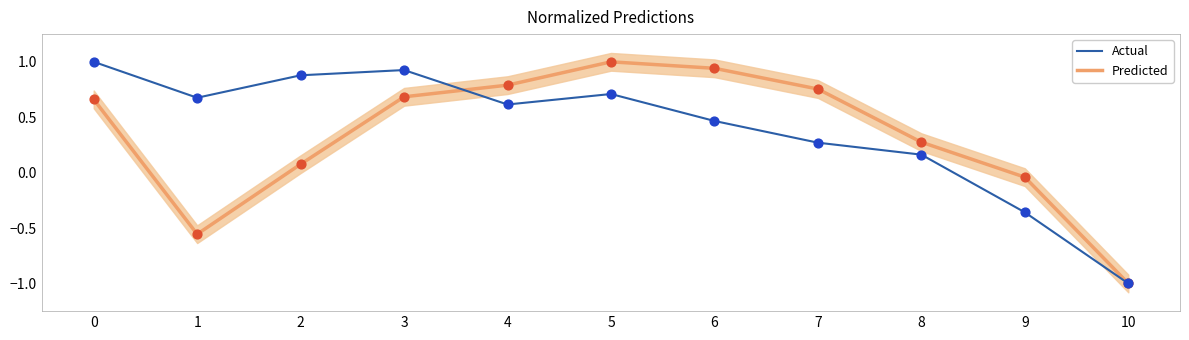

At how many categories does at least one series exceed 0?

9